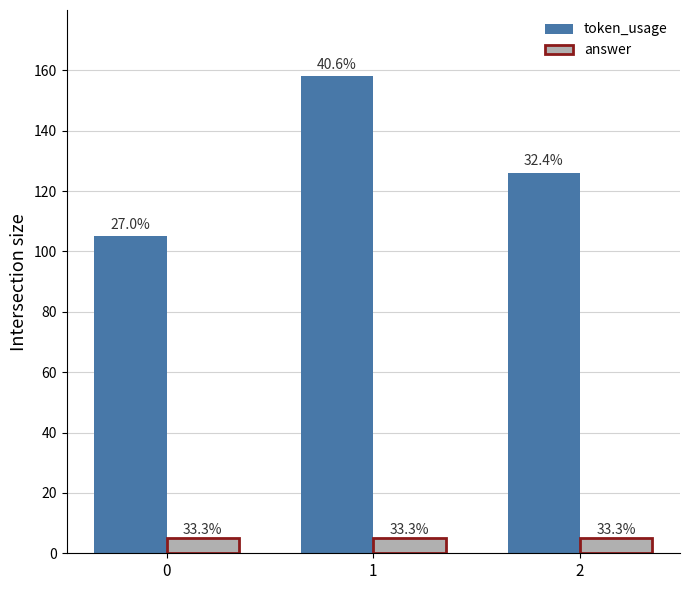

Is the value of token_usage at 0 greater than the value of answer at 1?

Yes